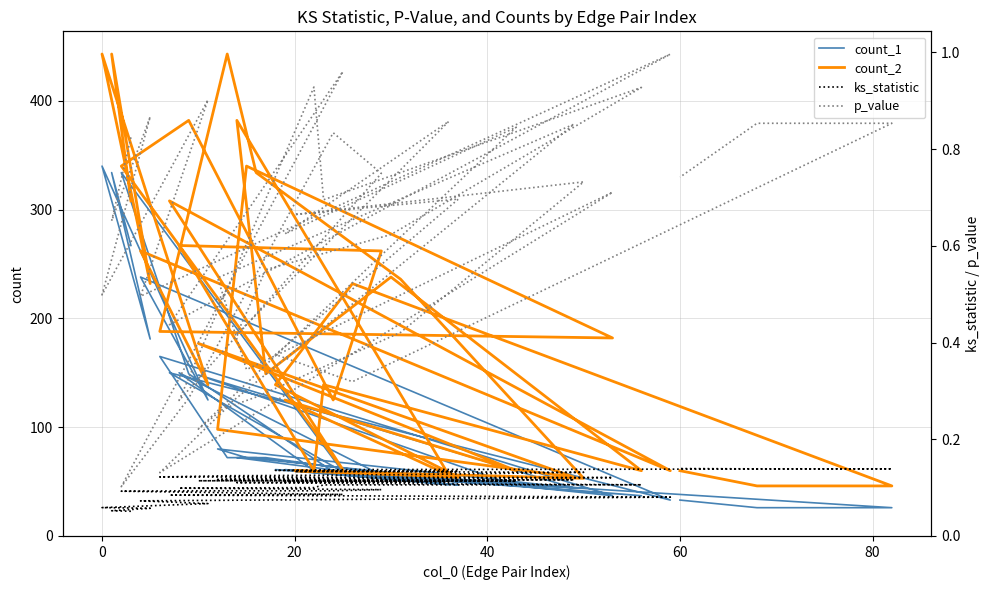

Count the number of data series in this chart.

4